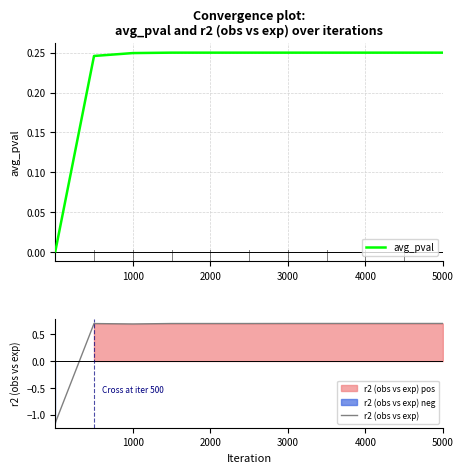

The r2 (obs vs exp) series shows 0.7 at 3000. True or false?

True